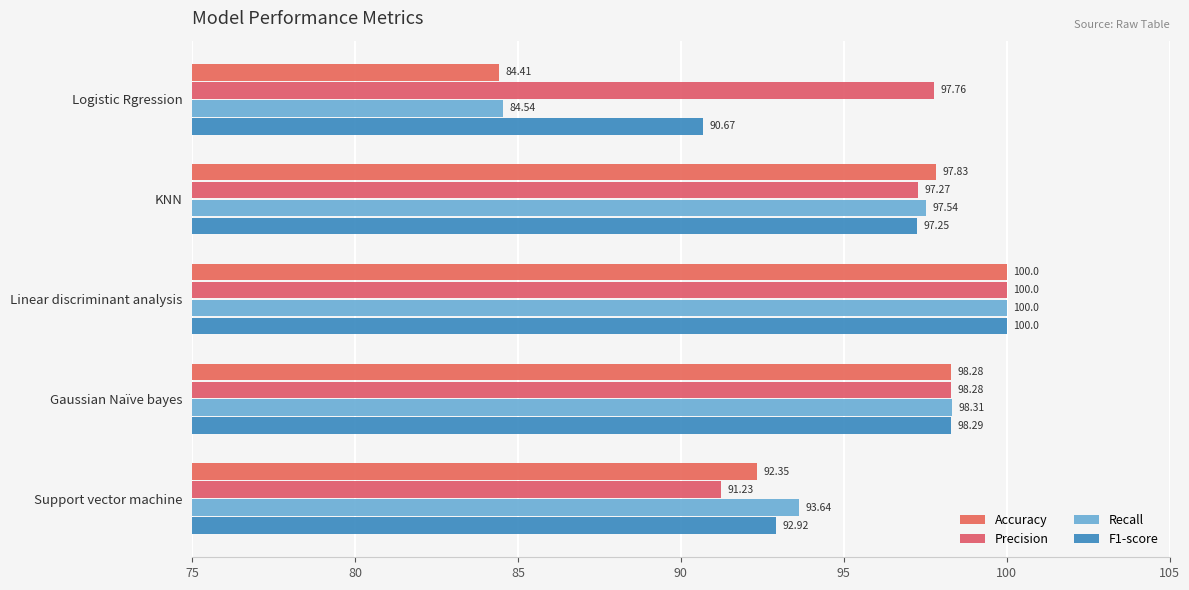

Count the number of data series in this chart.

4